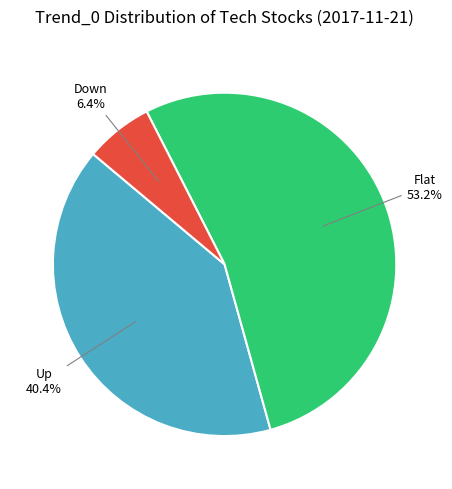

Is there any slice that represents more than half of the pie?

Yes